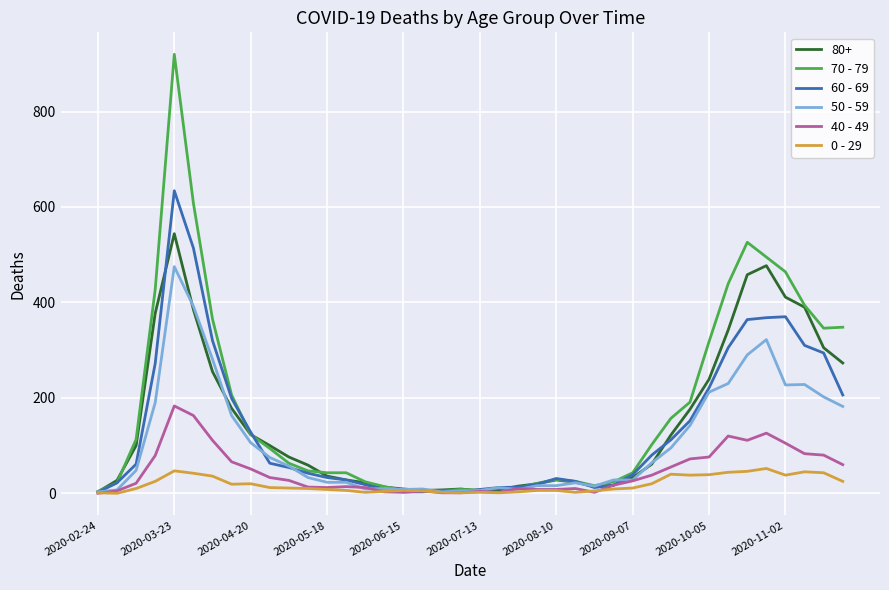

Rank the series by their maximum value, from lowest to highest.

0 - 29, 40 - 49, 50 - 59, 80+, 60 - 69, 70 - 79